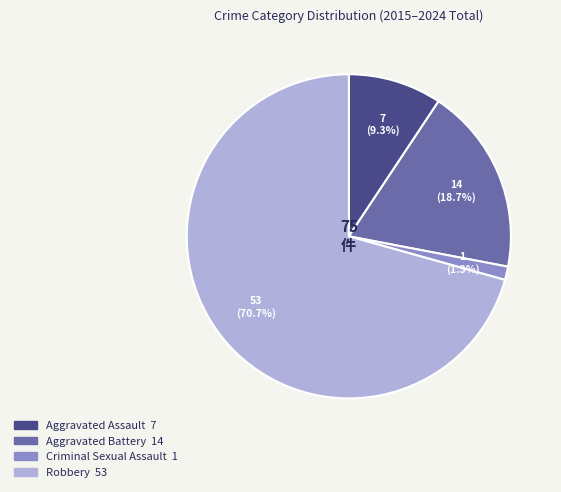

Count the number of slices in the pie.

4